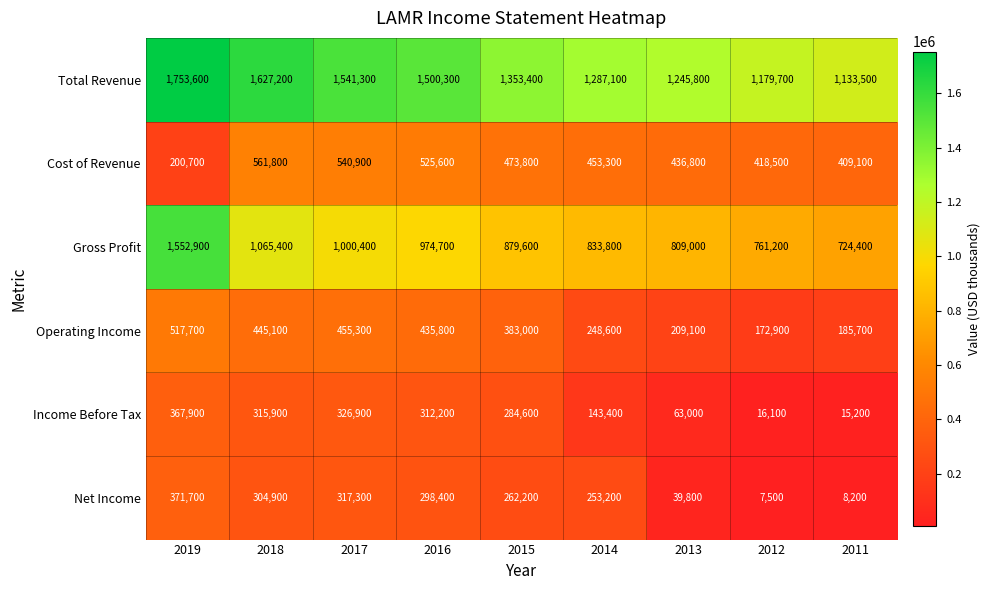

Which series has the largest total across all categories?

Total Revenue